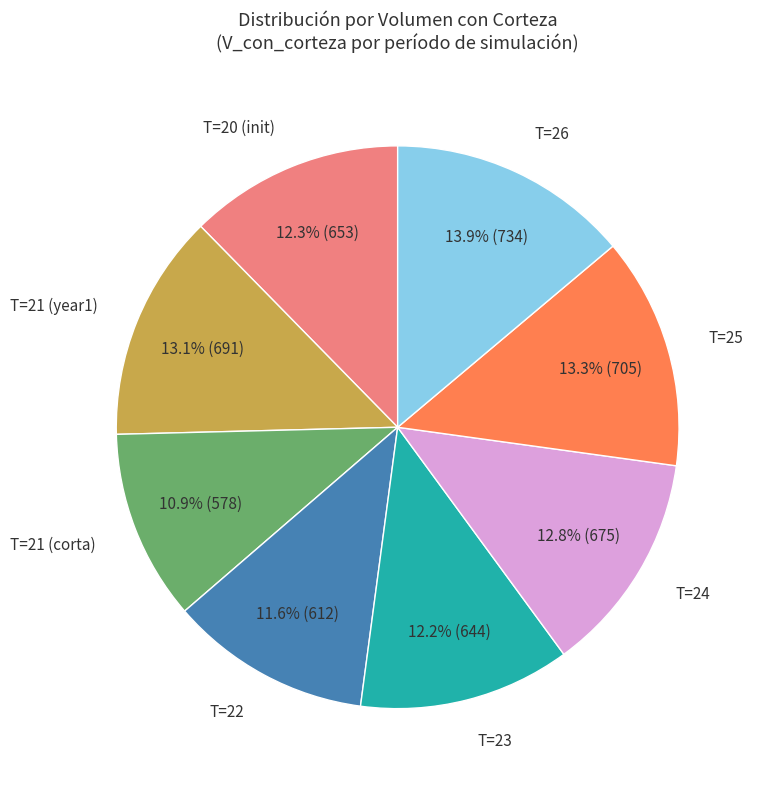

Is there any slice that represents more than half of the pie?

No